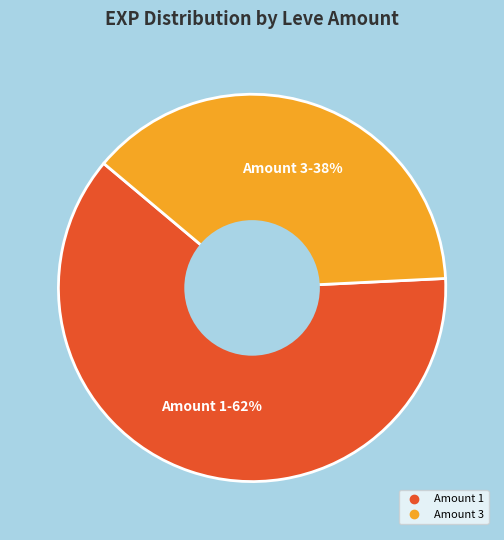

To the nearest percent, what is the difference between the largest and smallest slice percentages?

24%